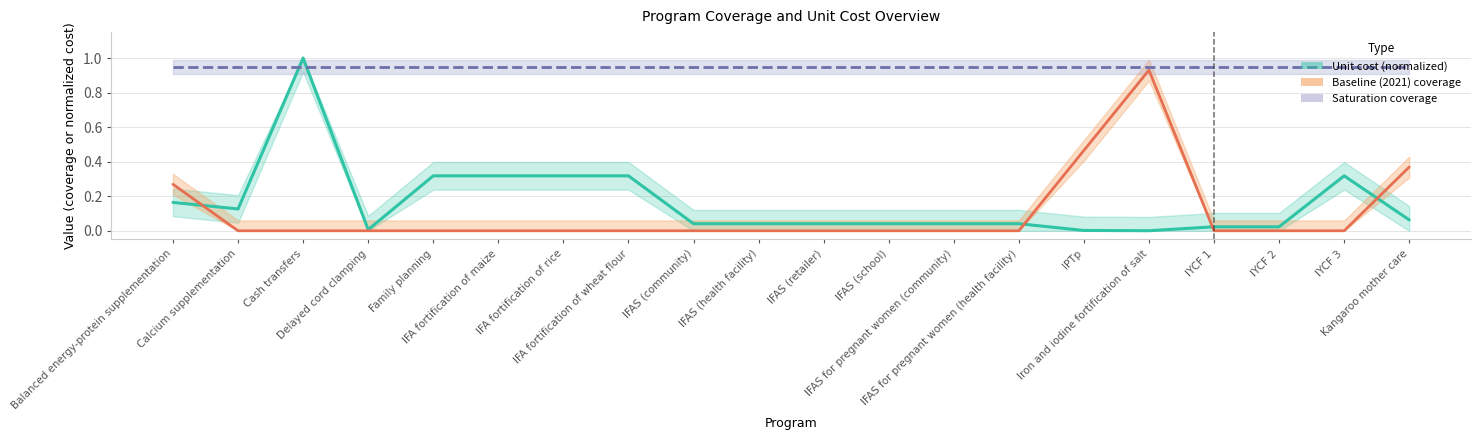

Which category has the lowest value in the Unit cost (normalized) series?

Iron and iodine fortification of salt